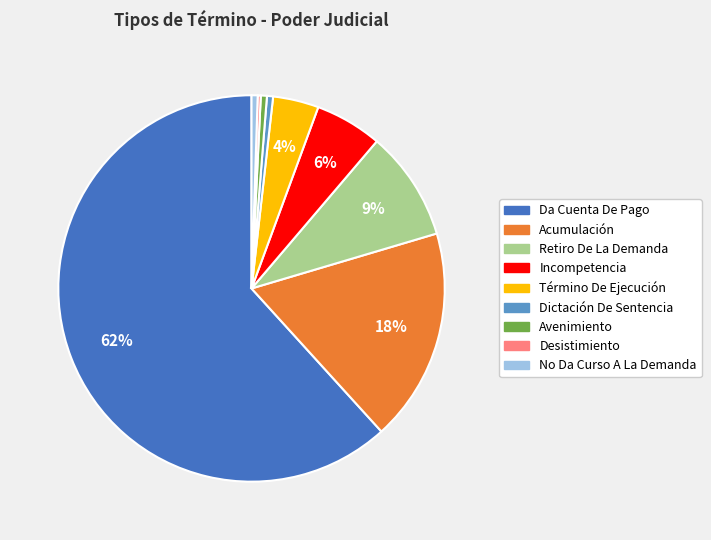

Is the sum of Avenimiento and Da Cuenta De Pago greater than half?

Yes